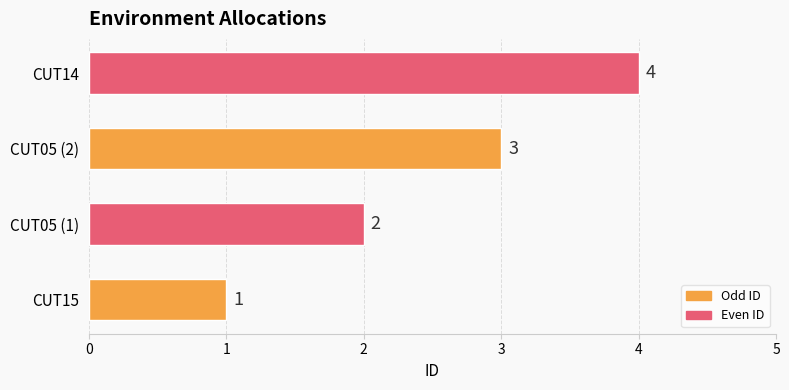

The chart shows a value of 3 at CUT05 (2). True or false?

True